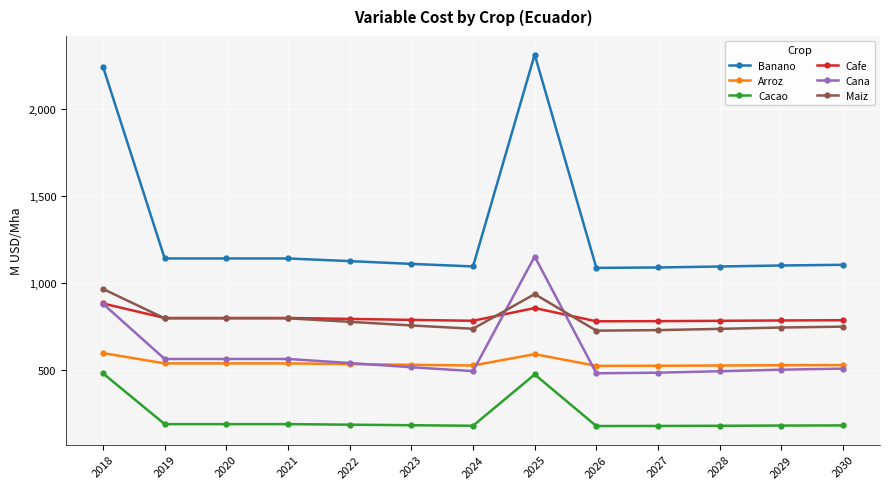

True or false: Banano and Cana cross at least once.

False